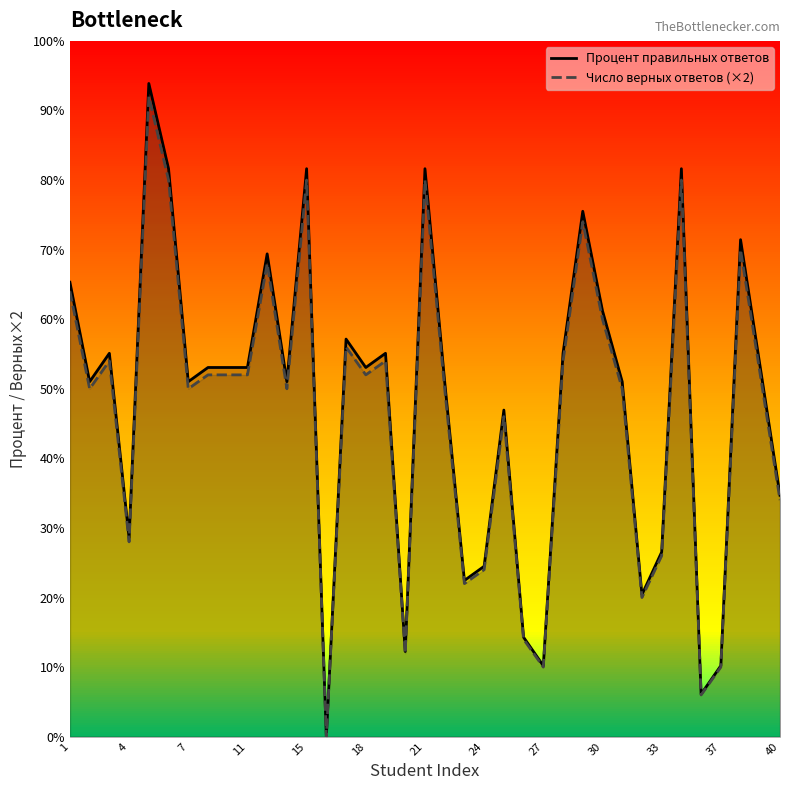

Rank the series by their average value, from lowest to highest.

Число верных ответов (×2), Процент правильных ответов